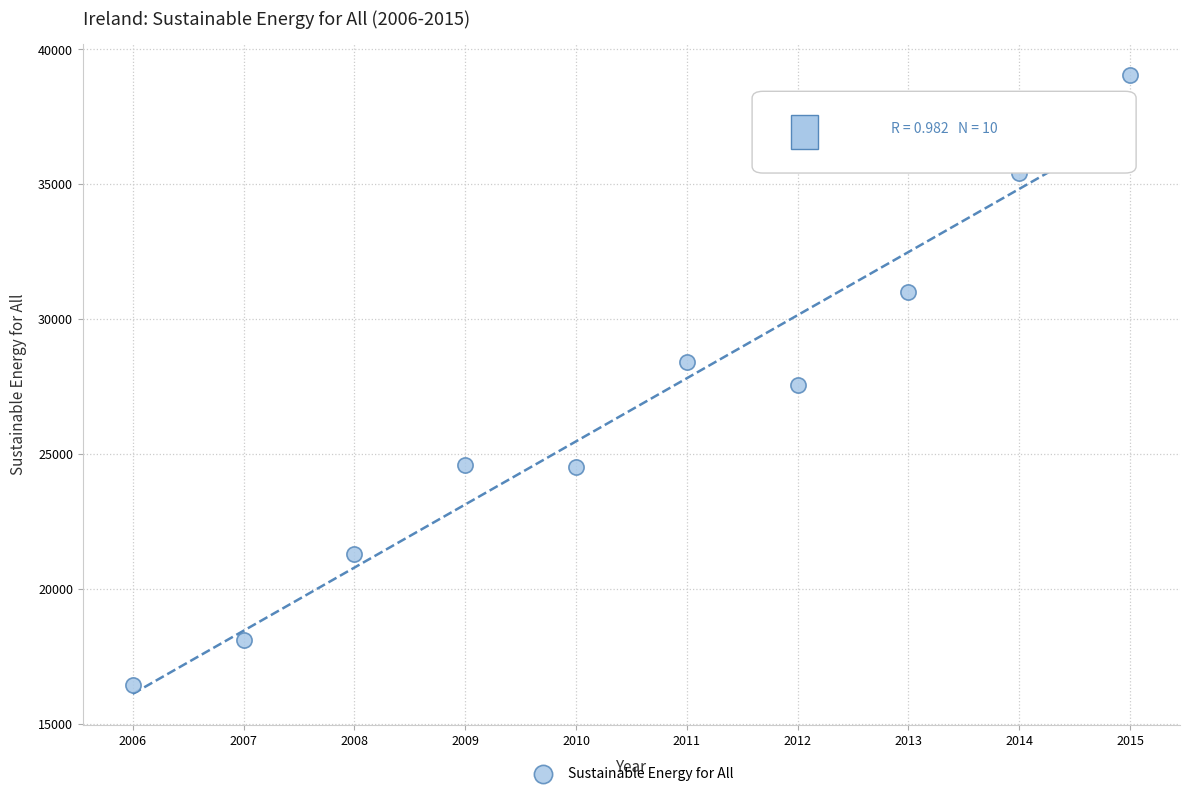

What is the average Y value?

26628.8